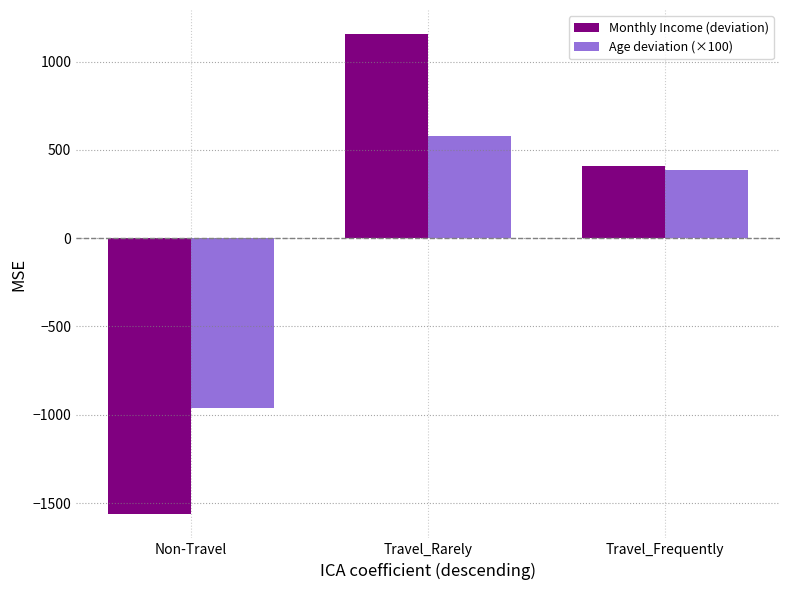

How many bars are there in each group?

2